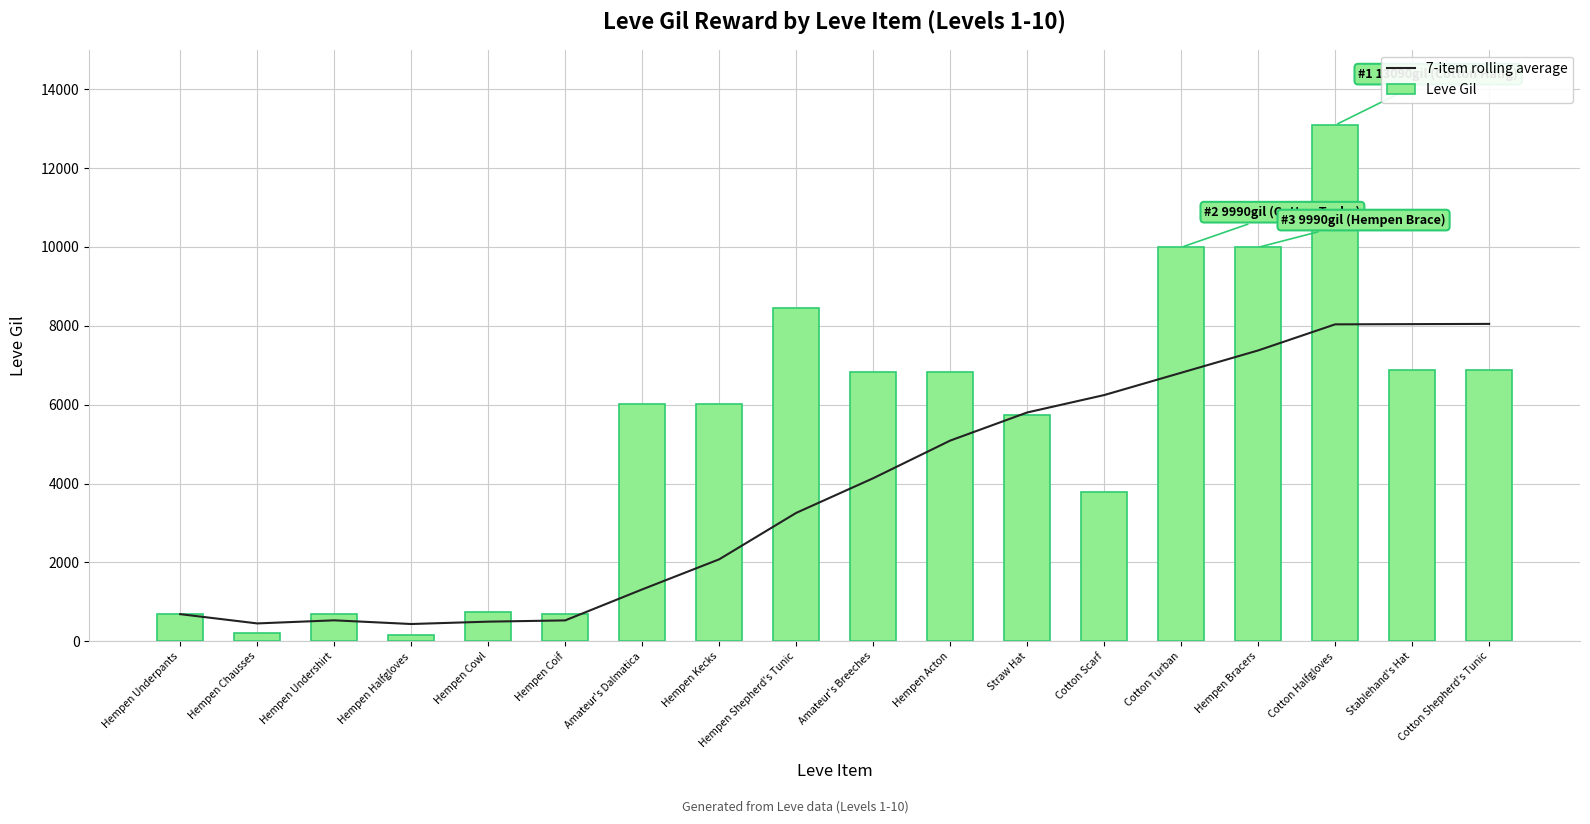

What is the label of the 4th bar from the right?

Hempen Bracers